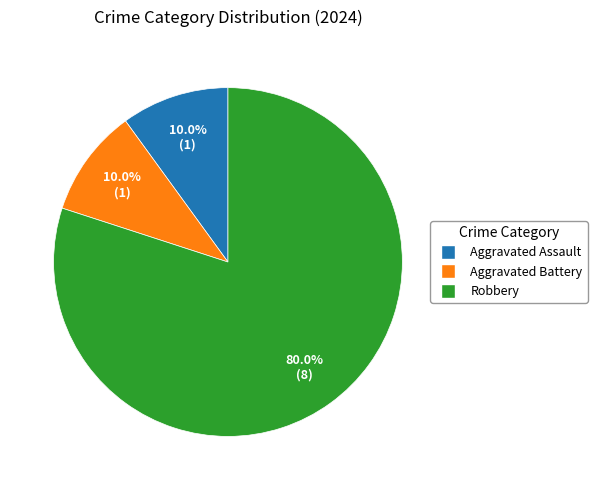

What percentage is the Aggravated Battery slice, to the nearest percent?

10%